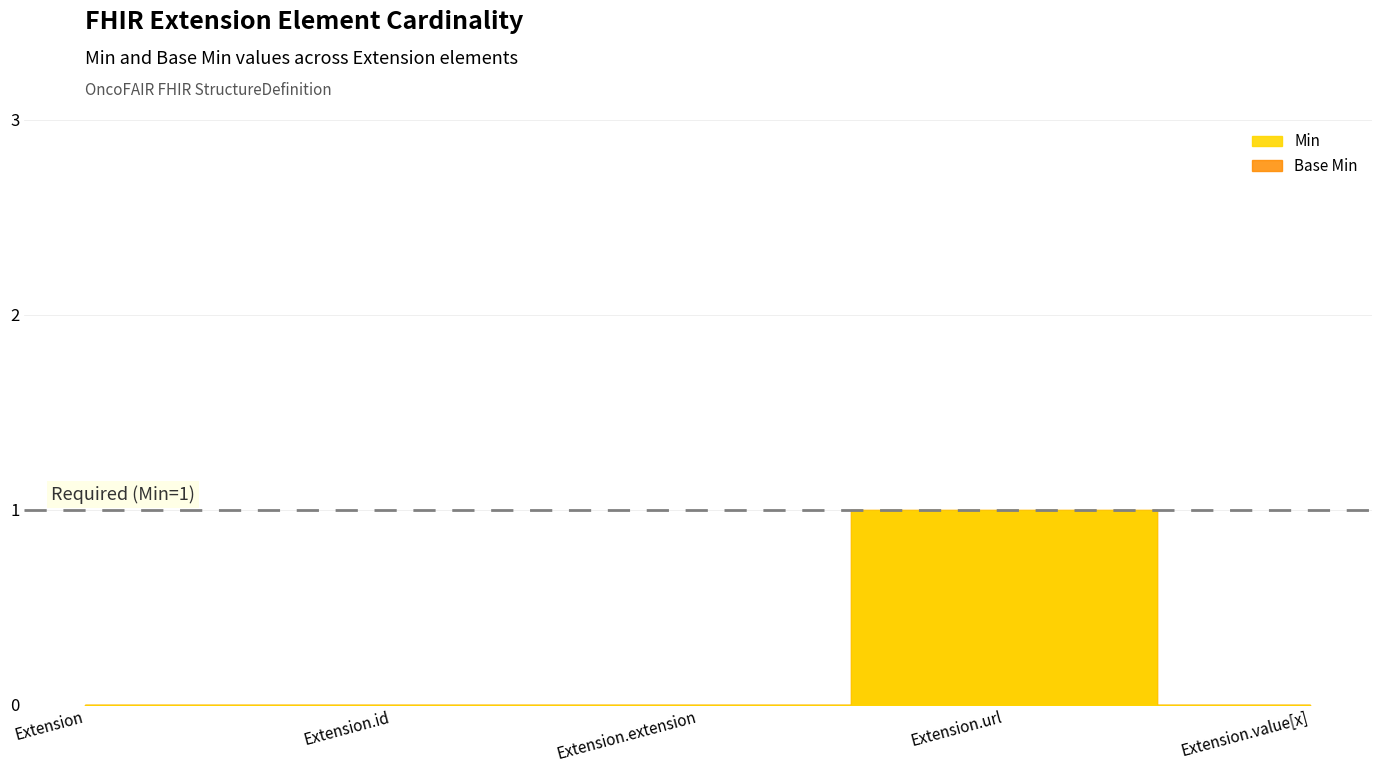

What are all the series names shown in the legend?

Min, Base Min